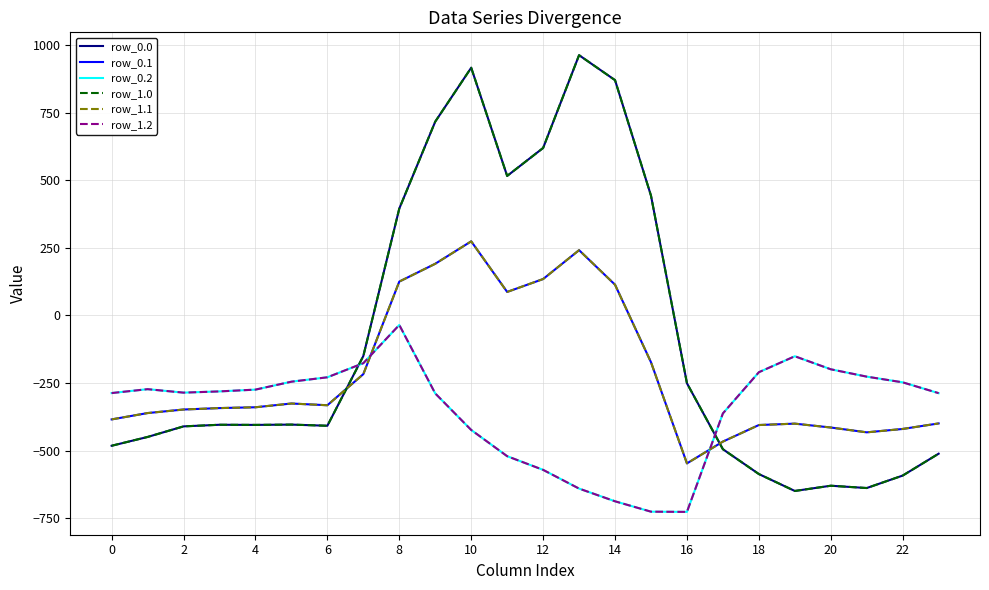

What is the highest value of the row_1.0 series?

962.7